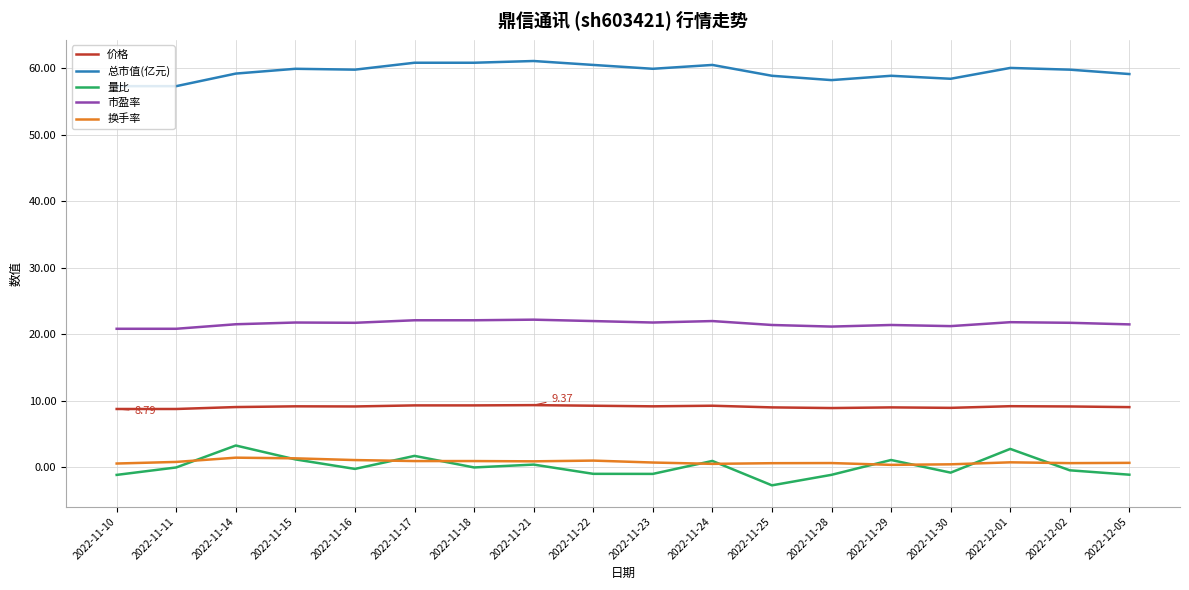

True or false: 换手率 and 总市值(亿元) cross at least once.

False